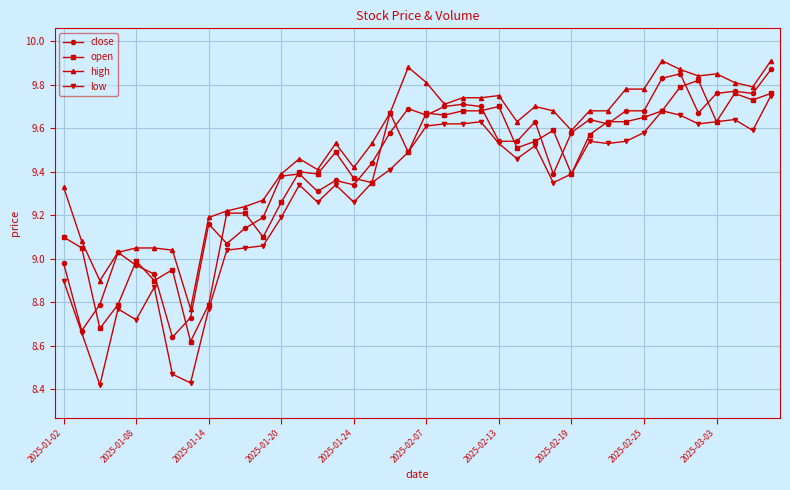

True or false: high and low cross at least once.

False